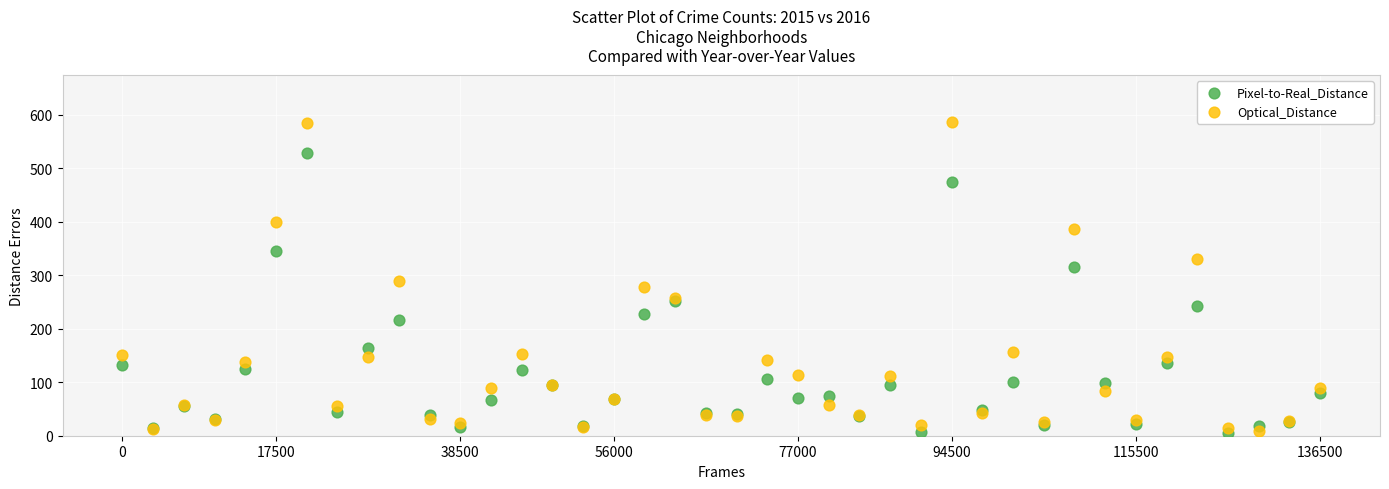

Which series contains the highest Y value?

Optical_Distance